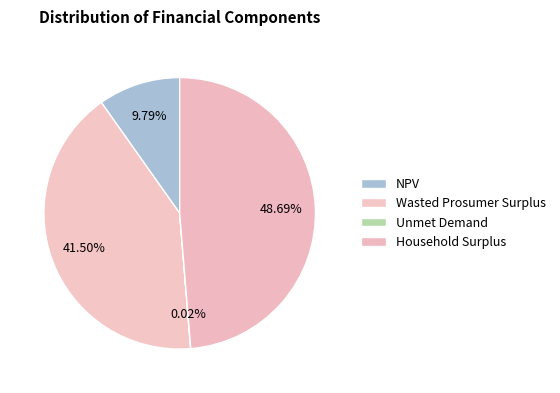

Combined, what portion of the pie is Household Surplus and Unmet Demand?

48.7%